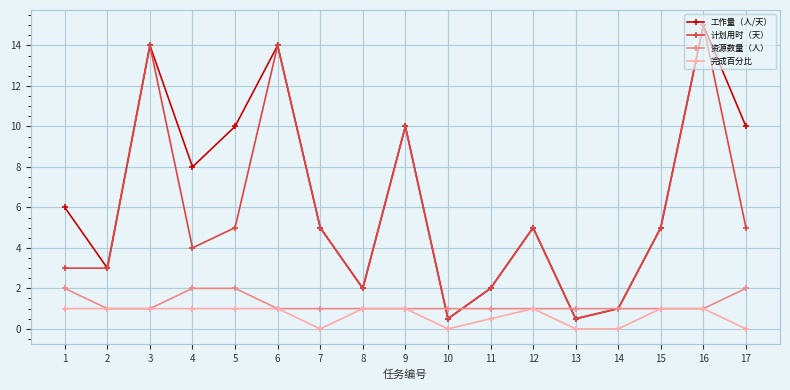

What is the value of the 资源数量（人） point at the 6th from the left?

1.0